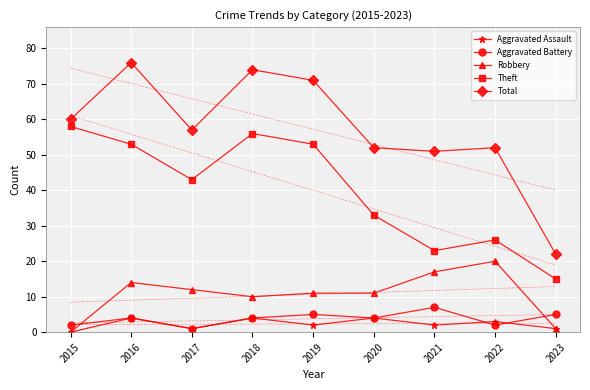

The Aggravated Assault series shows 1 at 2019. True or false?

False